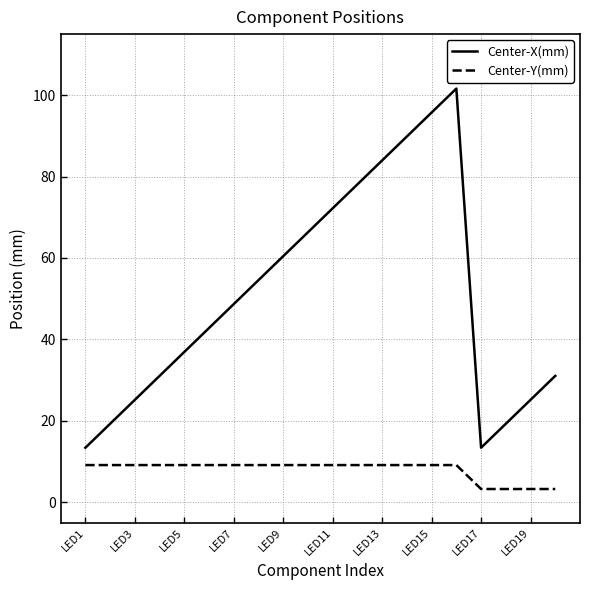

List the series in order of their overall mean, lowest first.

Center-Y(mm), Center-X(mm)